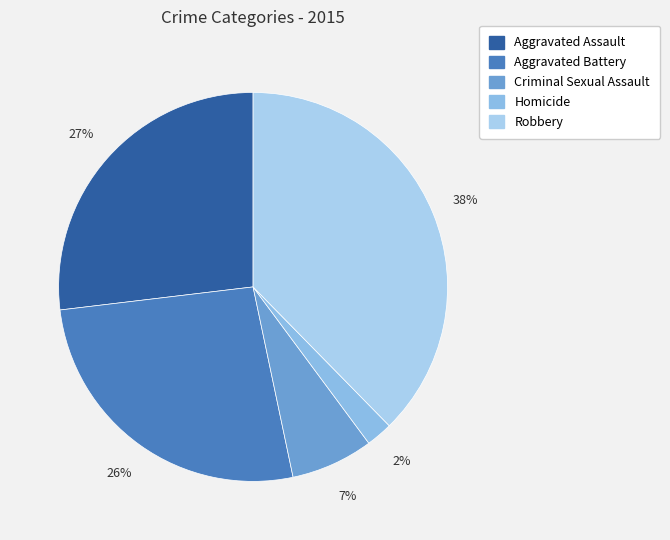

What is the total percentage of Homicide and Aggravated Battery?

28.6%